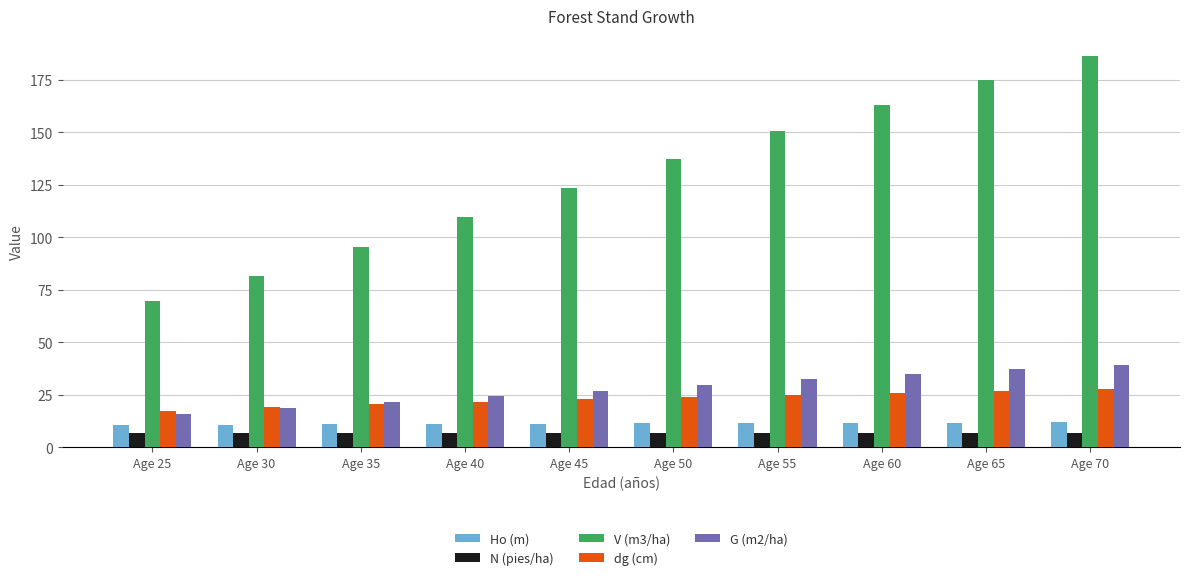

Which series has the largest total across all categories?

V (m3/ha)